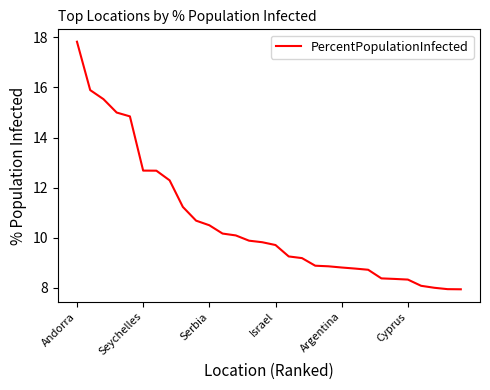

What is the difference between the maximum and minimum values?

9.9